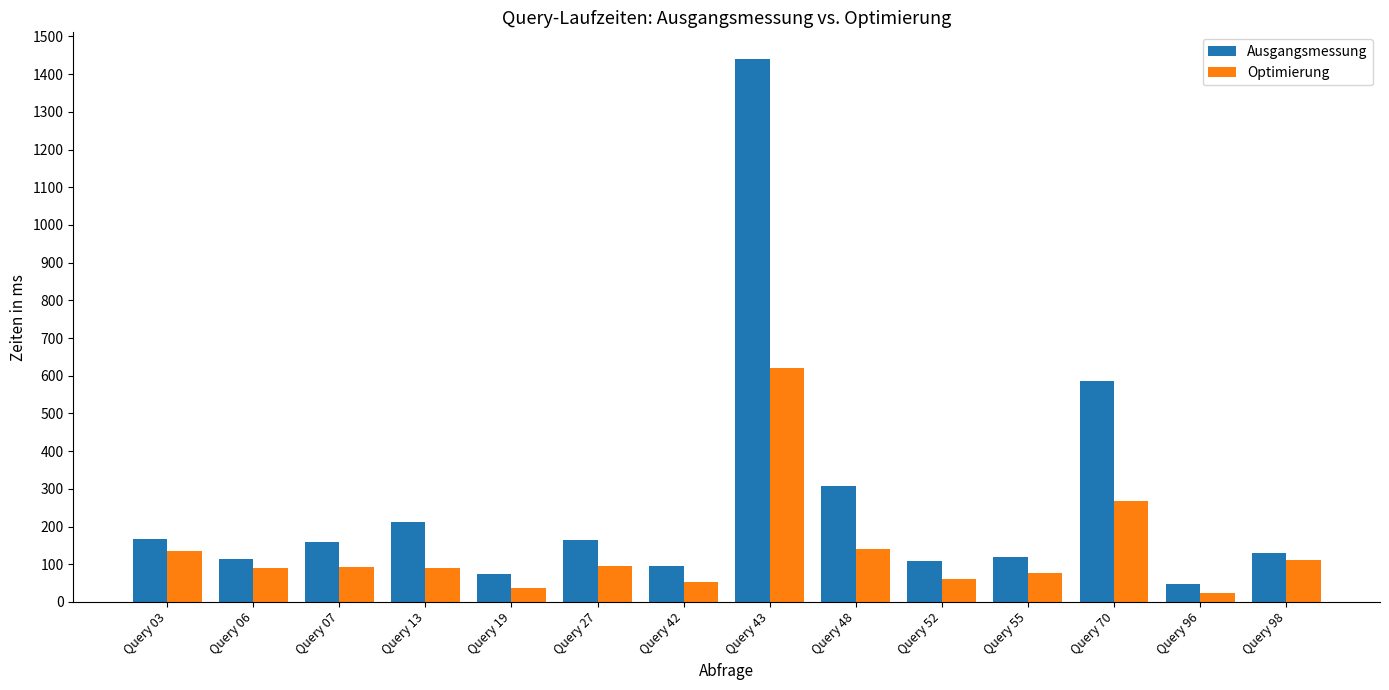

What is the difference between the Optimierung values at Query 52 and Query 13?

31